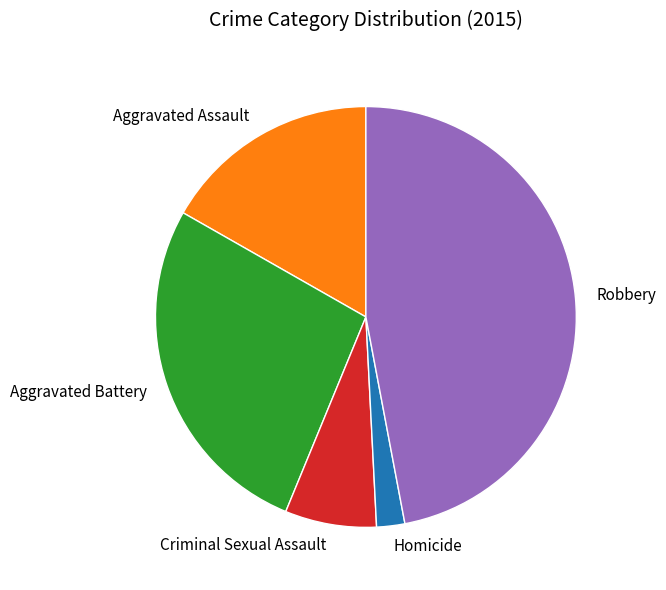

Does Aggravated Assault represent more than half of the total?

No